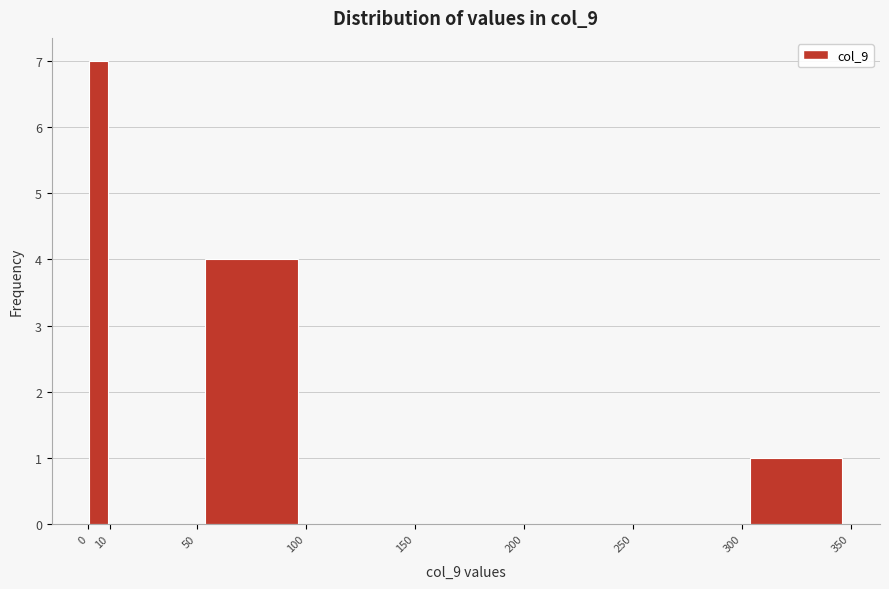

What is the height of the bar covering 300 to 350 on the x-axis? The values are not printed on the chart, so give them approximately, as read against the axis.

1